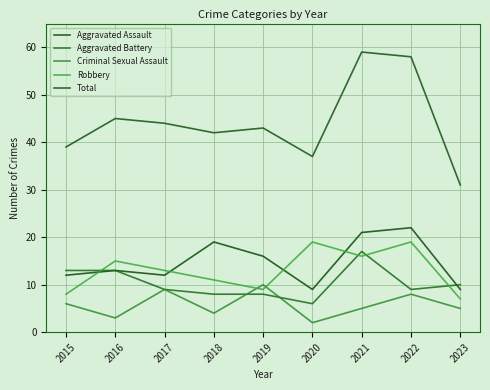

The value of Robbery at 2016 is 27. True or false?

False